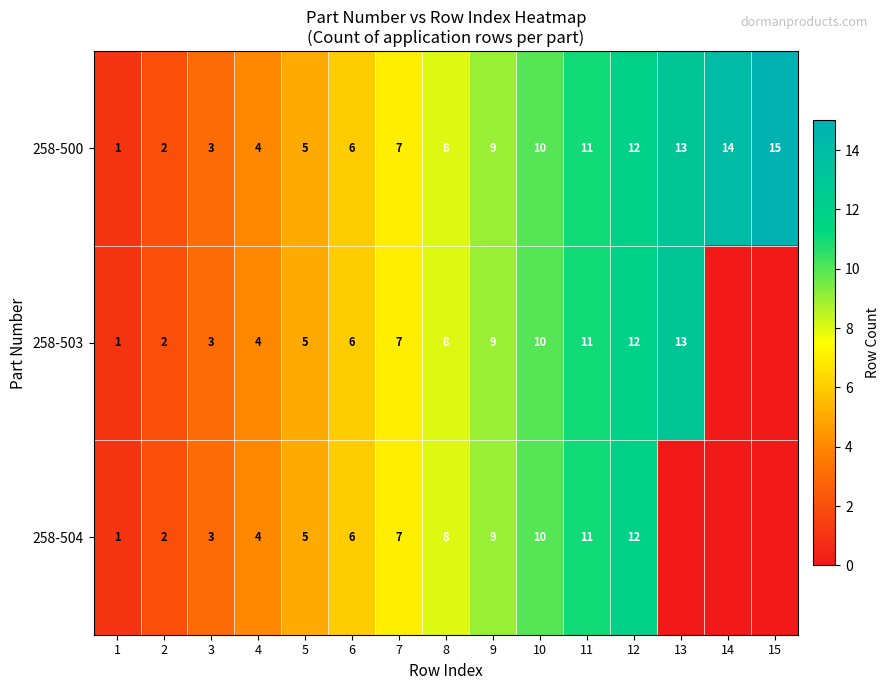

What is the average value of the 258-500 series?

8